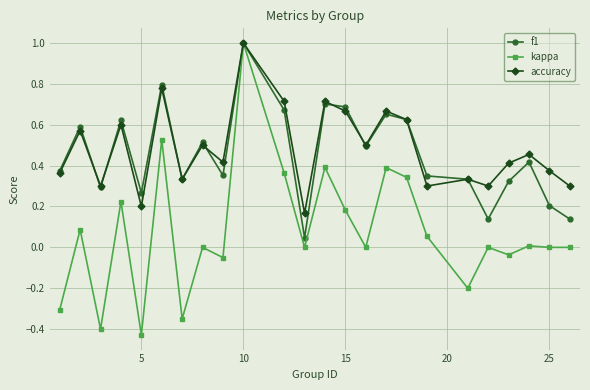

What is the maximum value for accuracy?

1.0